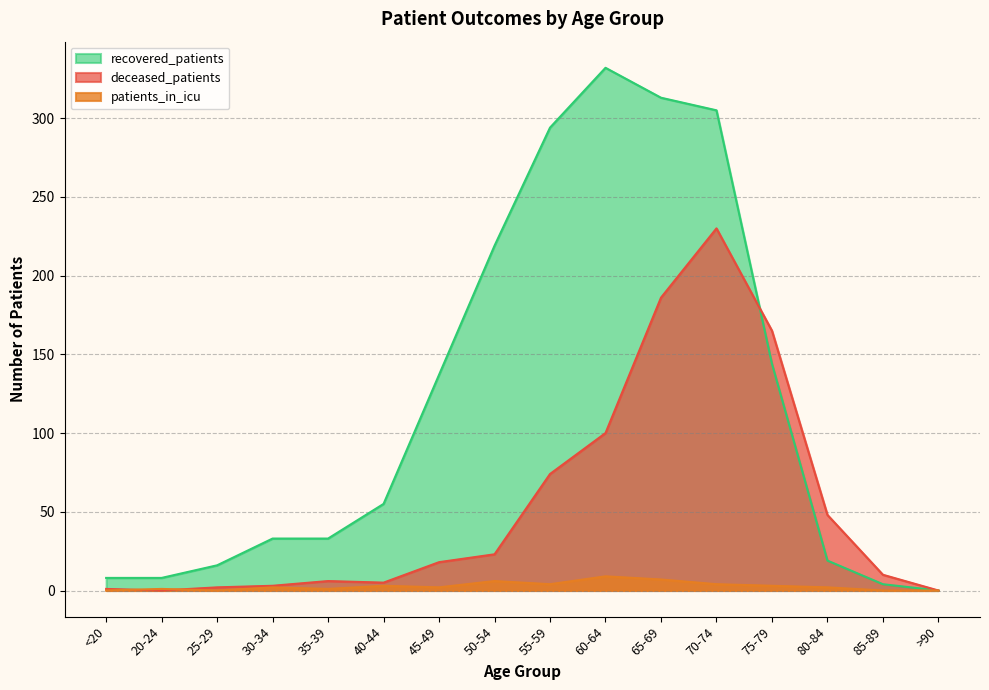

What is the total value across all series at 30-34?

38